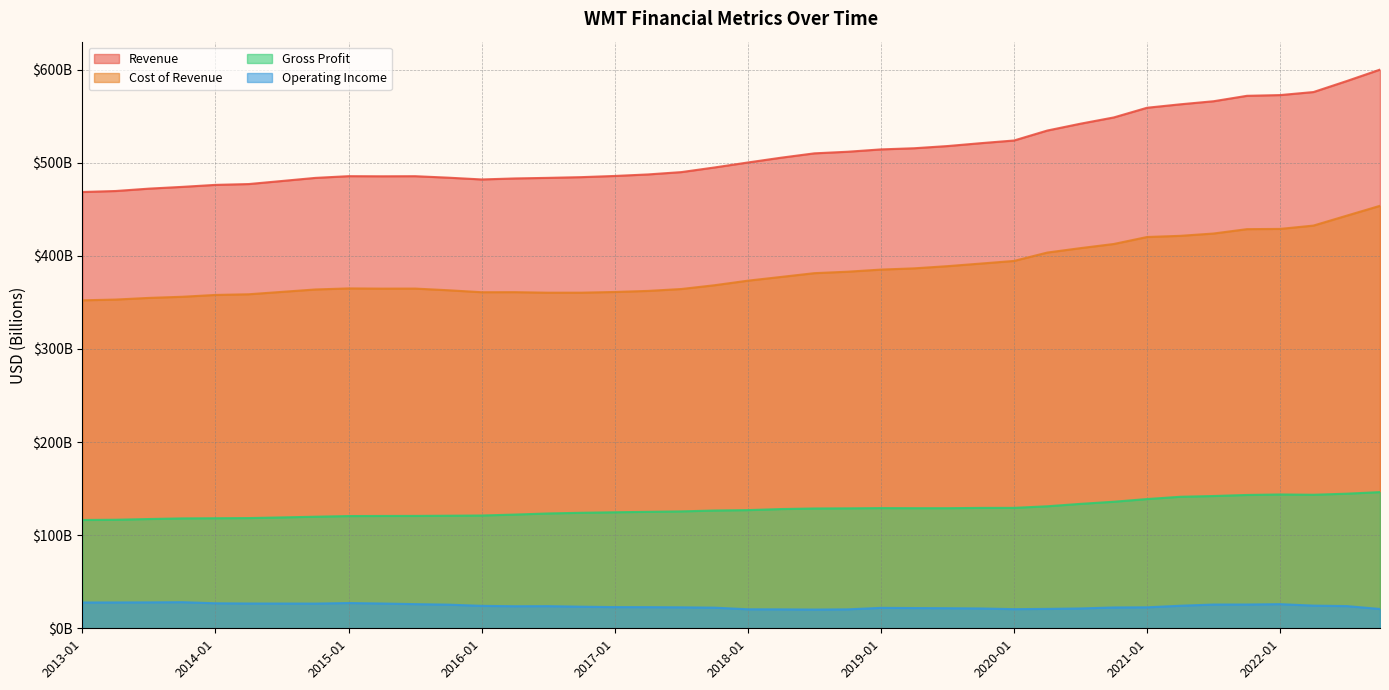

What position from the right is 2021-07?

6